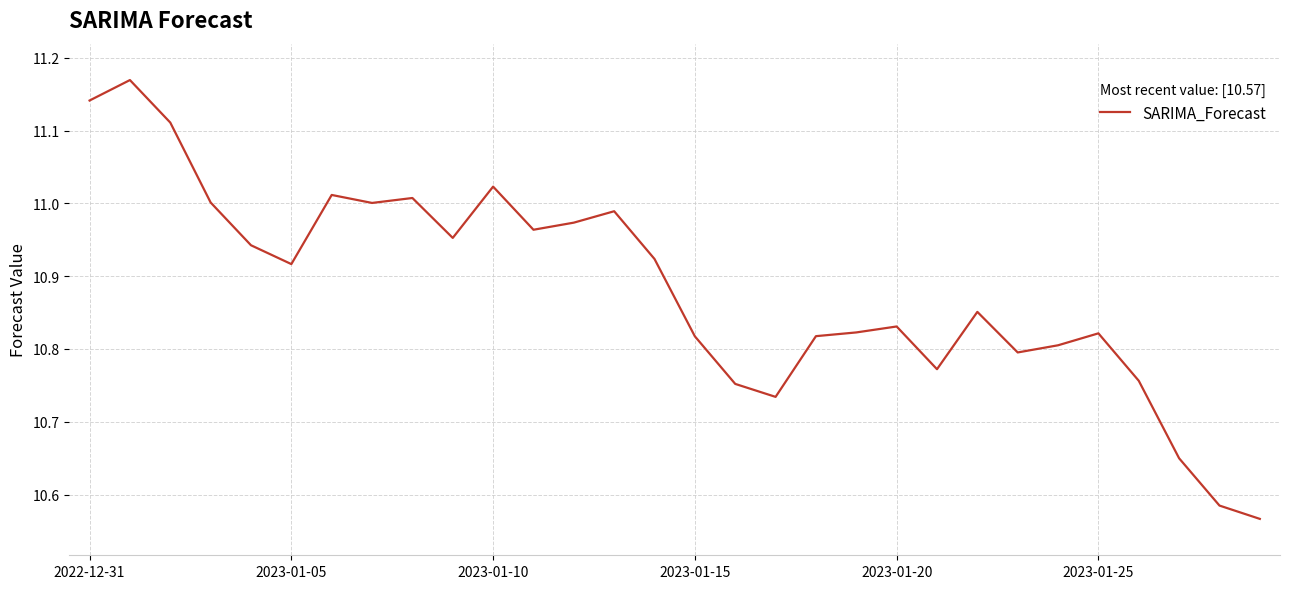

What is the difference between the maximum and minimum values?

0.6